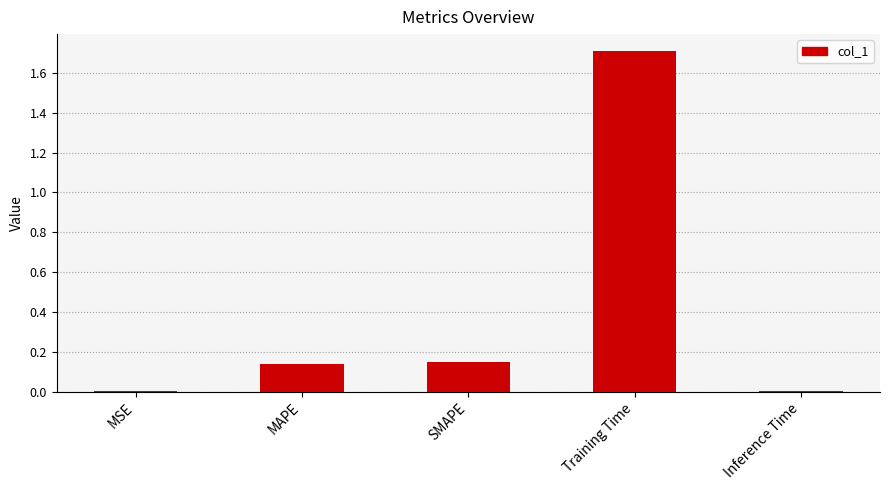

What is the greatest value displayed?

1.7